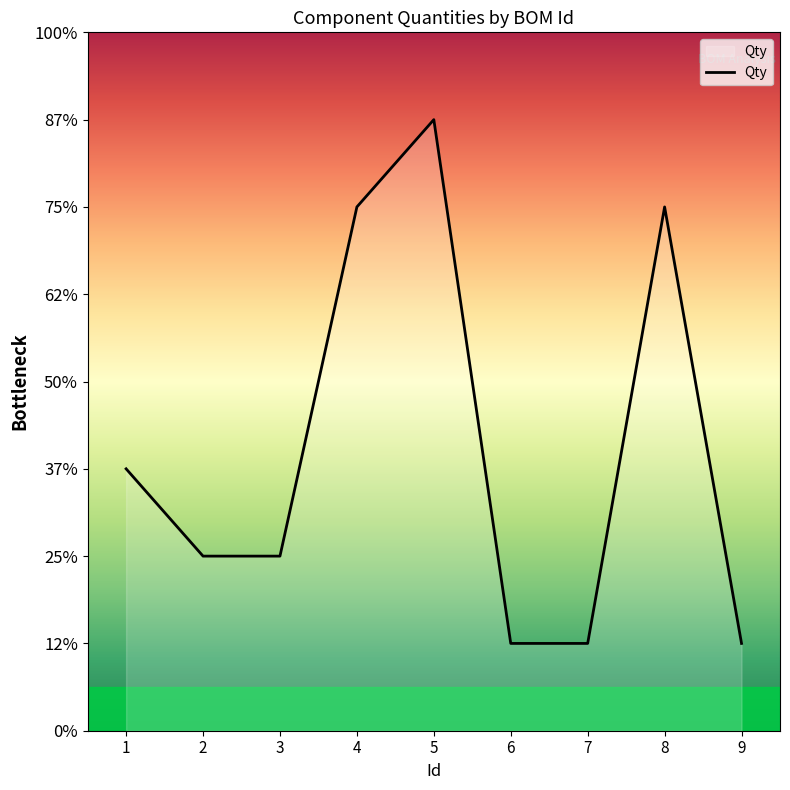

How many values are between 1 and 6?

8